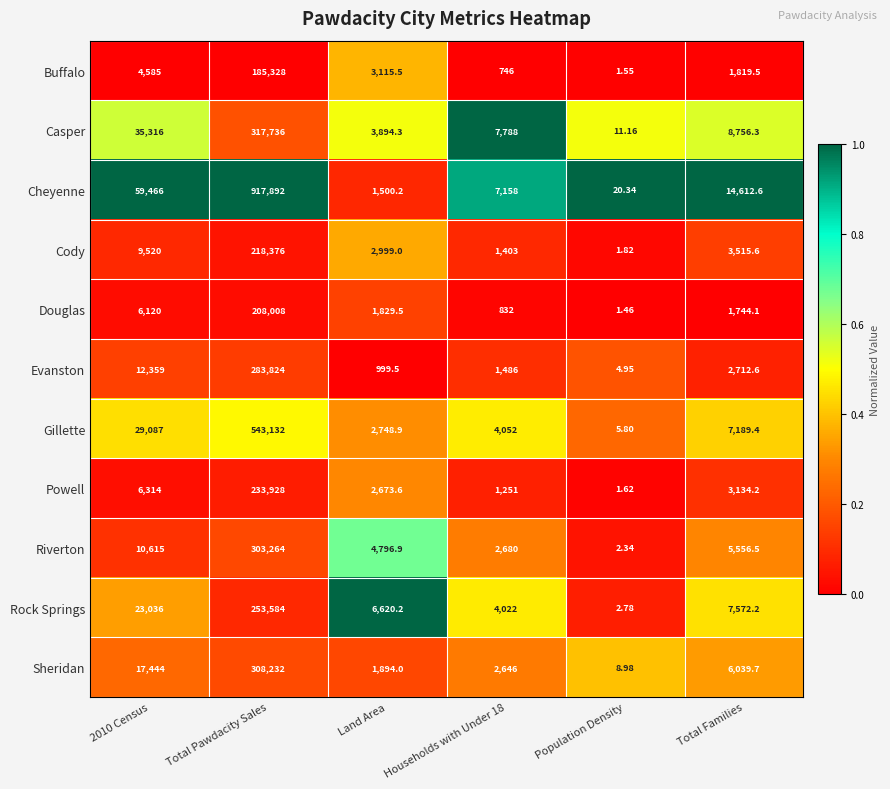

Which category has the highest value in the Cheyenne series?

Total Pawdacity Sales